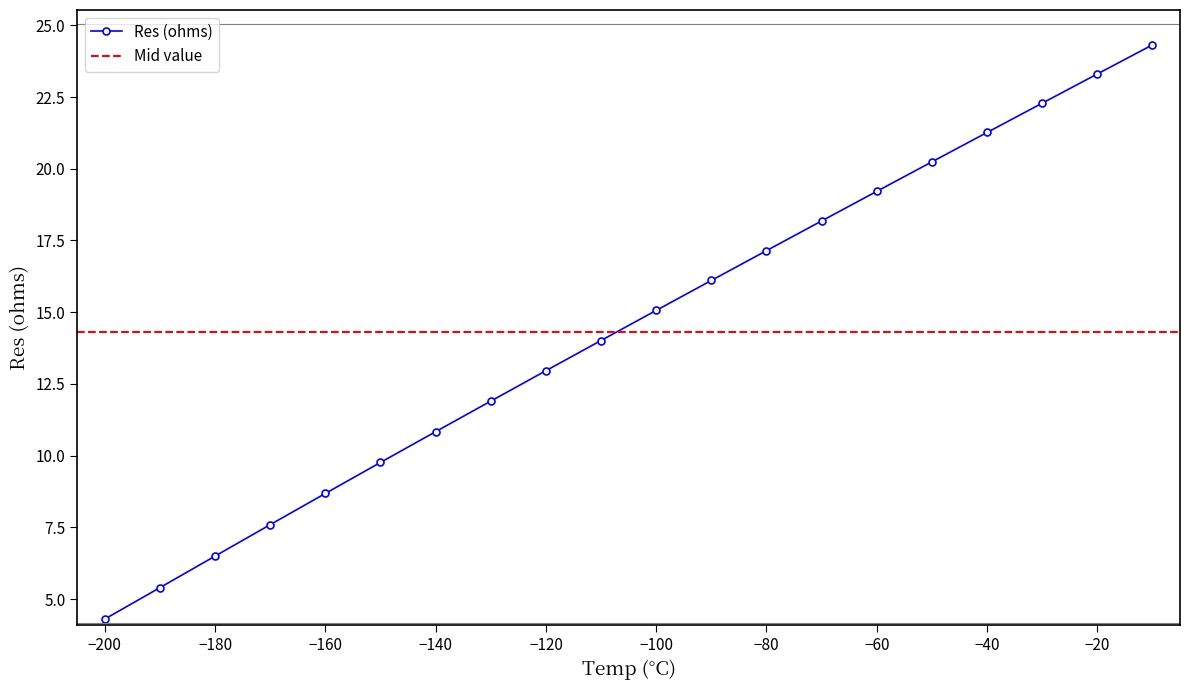

Which category has the highest value across all series?

-10